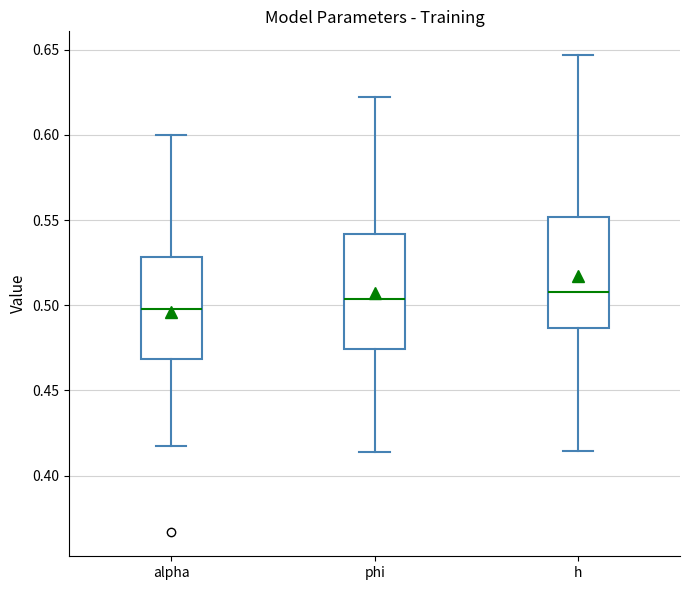

Where does the upper whisker of the box for alpha end on the y-axis? The values are not printed on the chart, so give them approximately, as read against the axis.

0.600